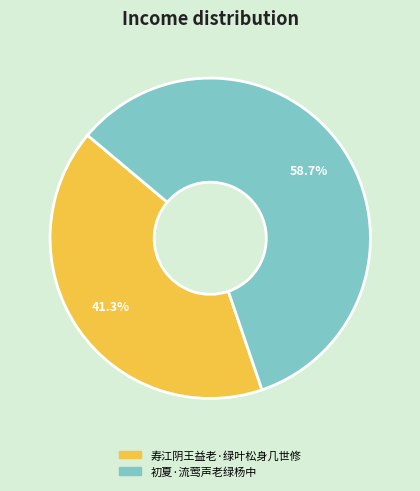

Approximately how many times larger is the value at 初夏·流莺声老绿杨中 compared to 寿江阴王益老·绿叶松身几世修?

1.4